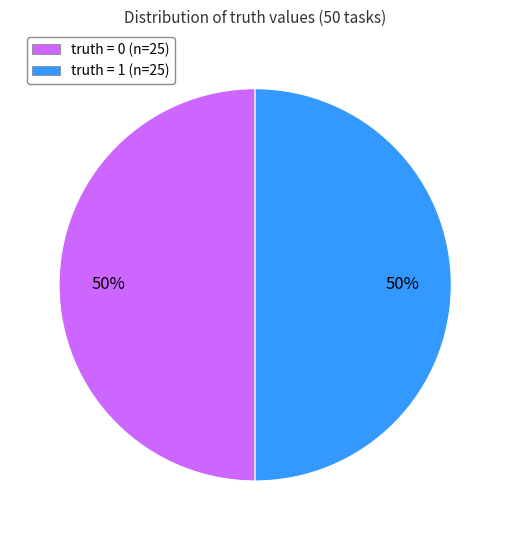

What is the ratio of the value at truth = 0 (n=25) to the value at truth = 1 (n=25)?

1.0